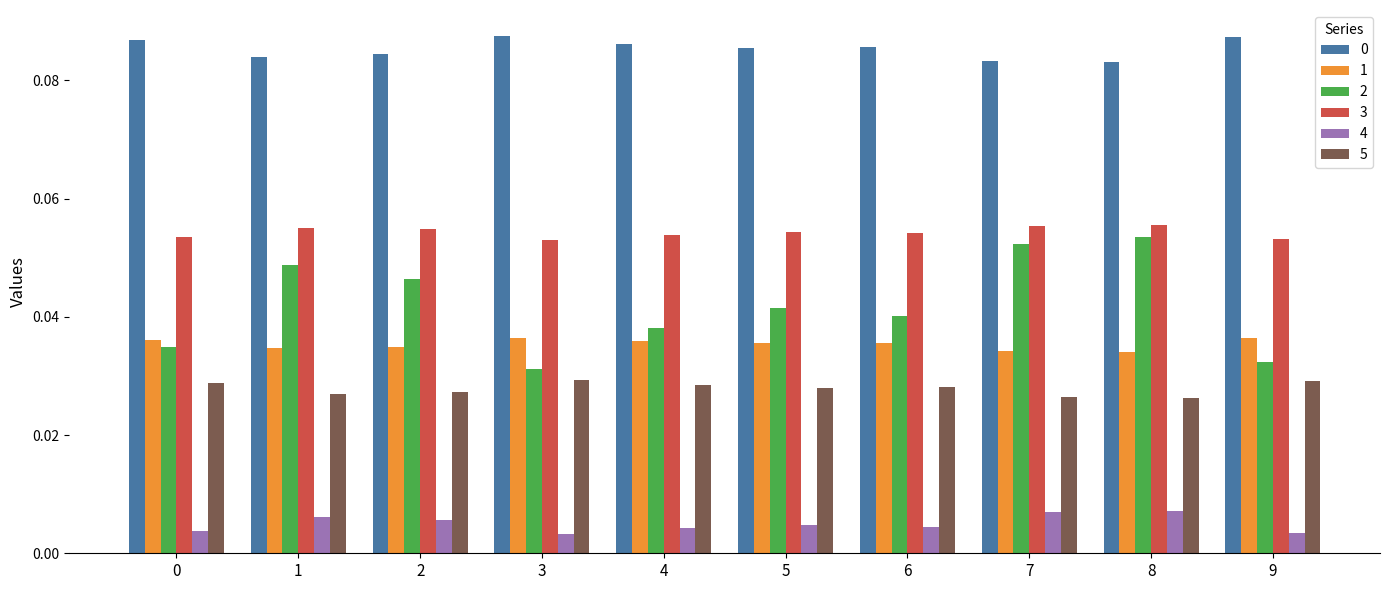

At how many categories does at least one series exceed 0?

10